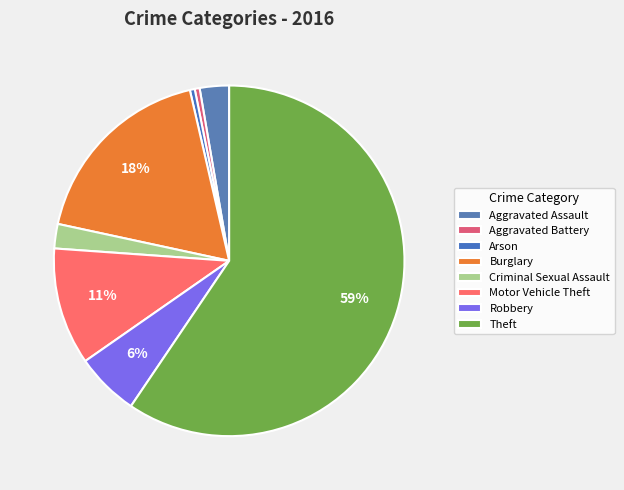

To the nearest percent, what percentage of the pie is Theft?

59%